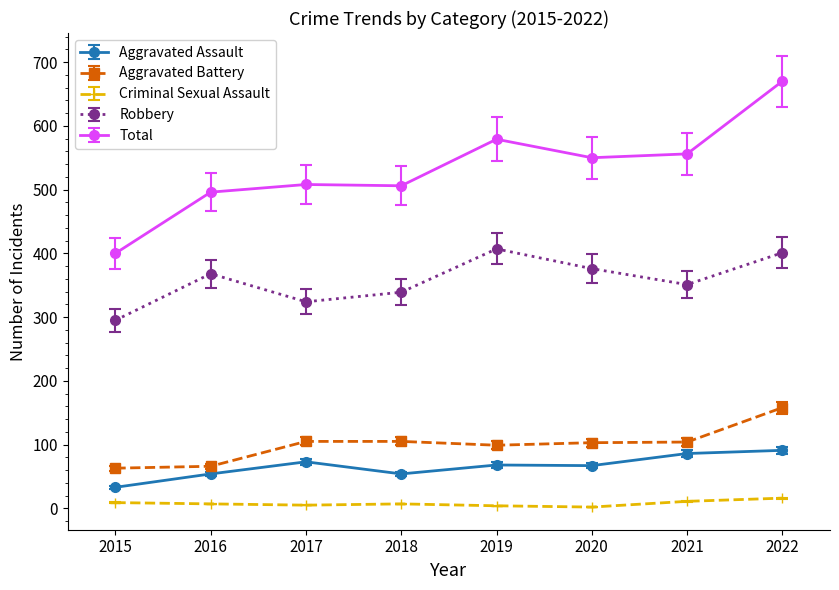

What is the value of the Aggravated Assault point at the 1st from the left?

33